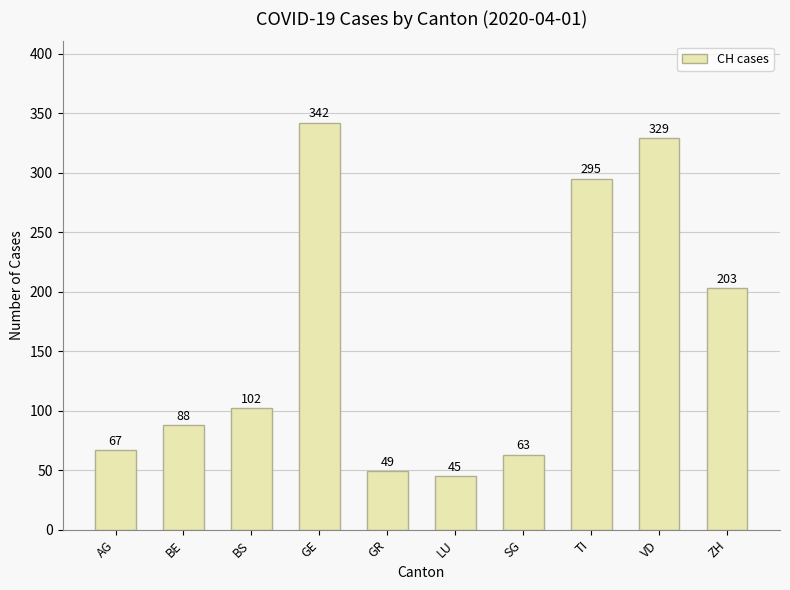

How many values are below 102?

5